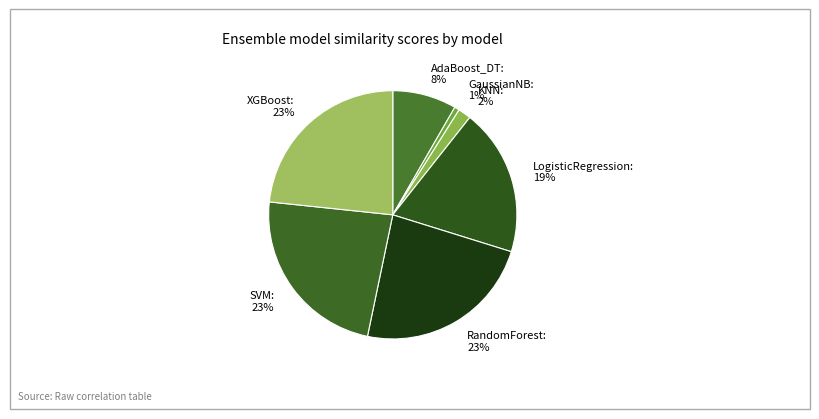

Is it true that XGBoost is 16% of the pie?

False